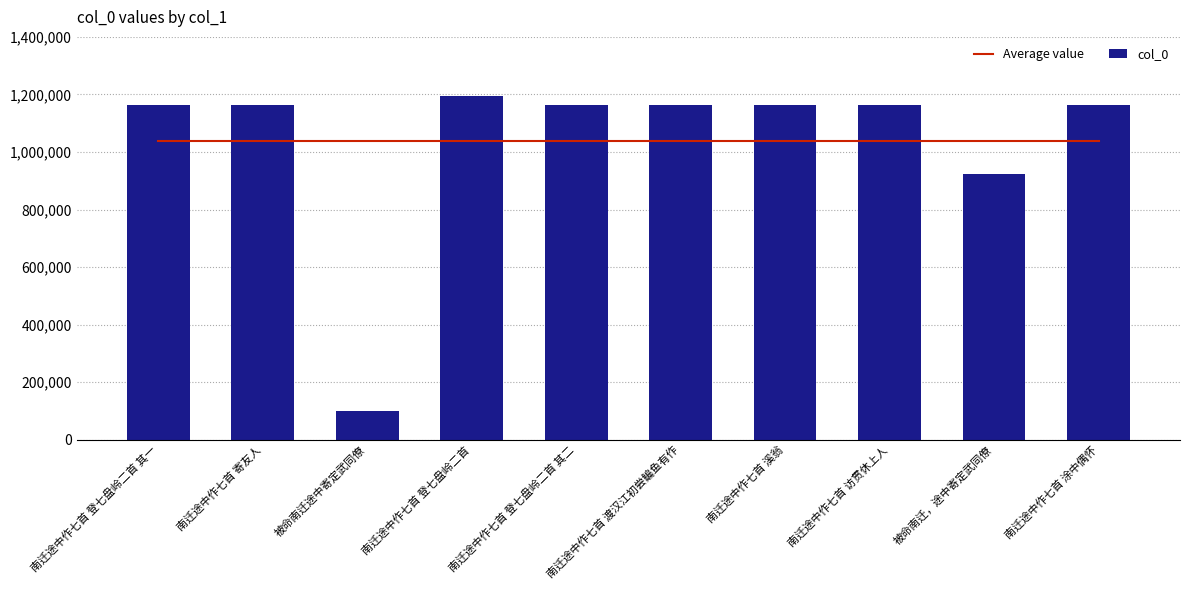

List the labels in order of col_0 value, largest first.

南迁途中作七首 登七盘岭二首, 南迁途中作七首 溪翁, 南迁途中作七首 登七盘岭二首 其二, 南迁途中作七首 登七盘岭二首 其一, 南迁途中作七首 渡汉江初尝鳊鱼有作, 南迁途中作七首 寄友人, 南迁途中作七首 涂中偶怀, 南迁途中作七首 访贯休上人, 被命南迁，途中寄定武同僚, 被命南迁途中寄定武同僚